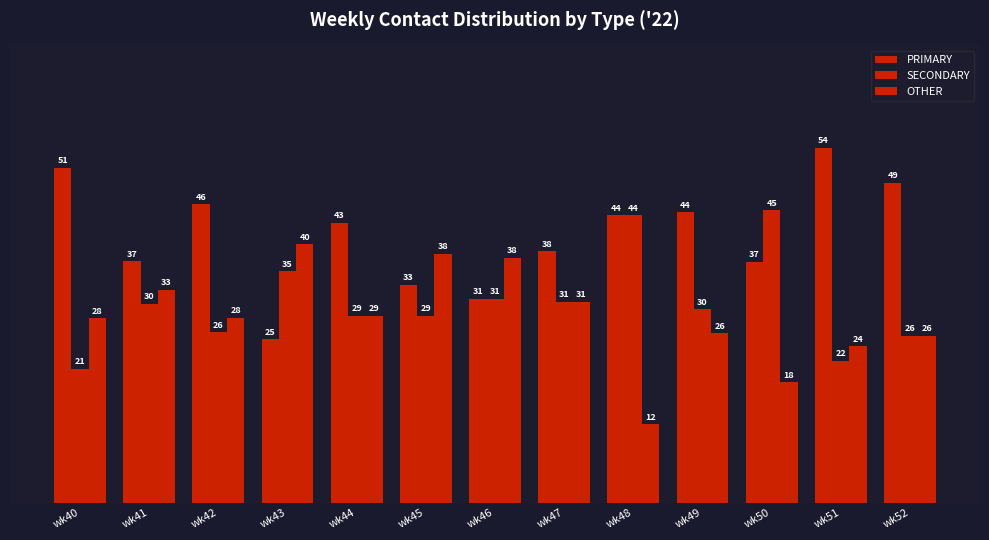

How many groups of bars are there?

13